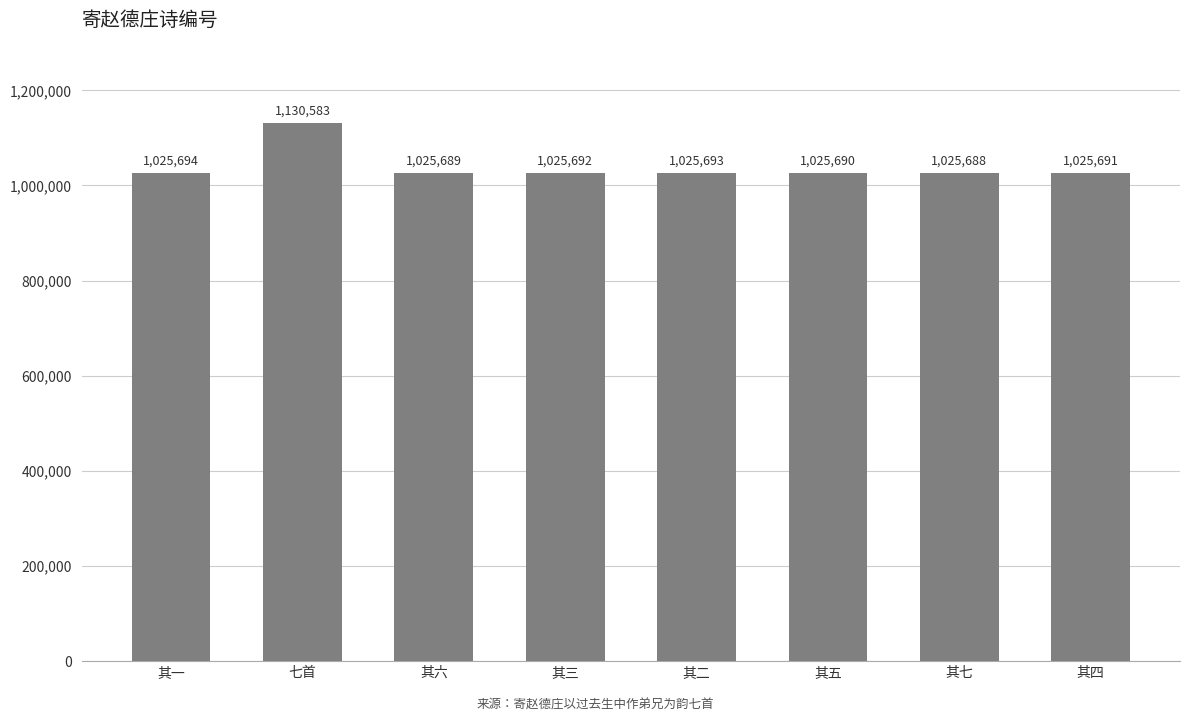

Is it true that the value at 其二 is 1025693?

True